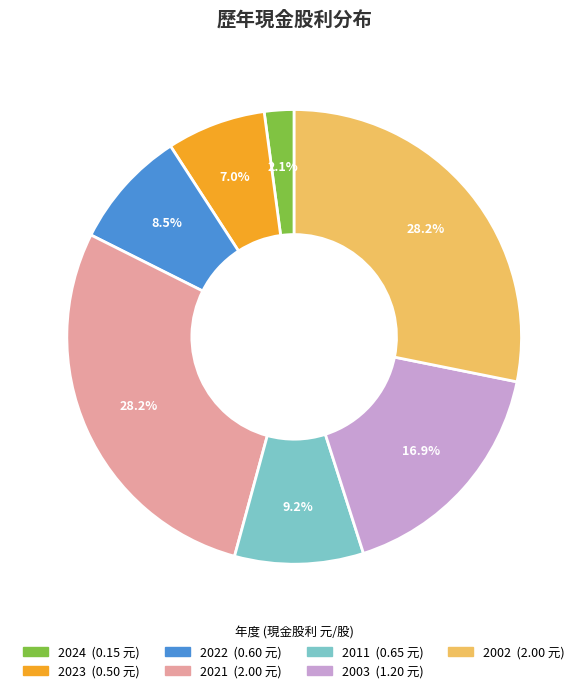

Does 2002 account for over 50% of the chart?

No